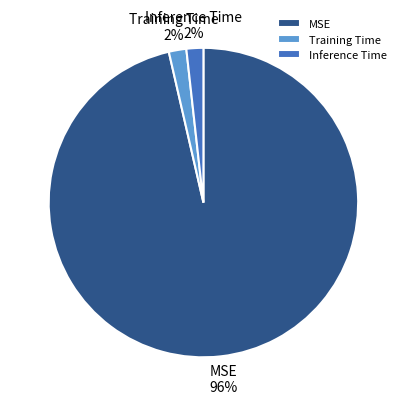

The Training Time slice represents 17% of the pie. True or false?

False